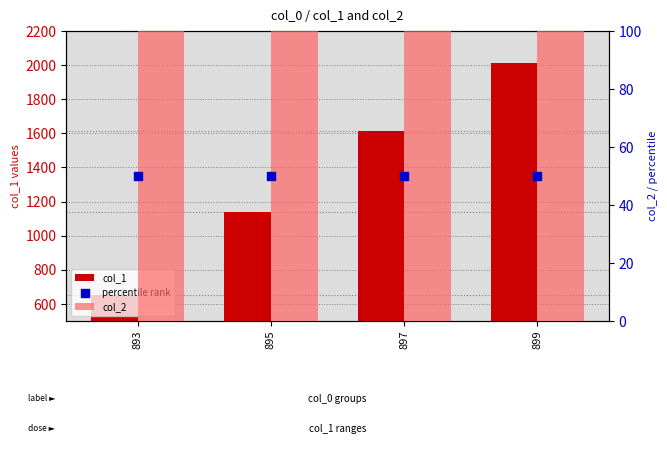

Which series contains the highest Y value?

col_2